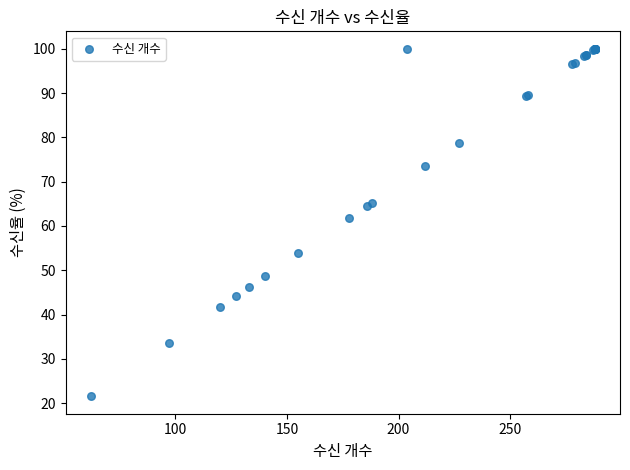

What Y value in the scatter plot is closest to 60?

61.8